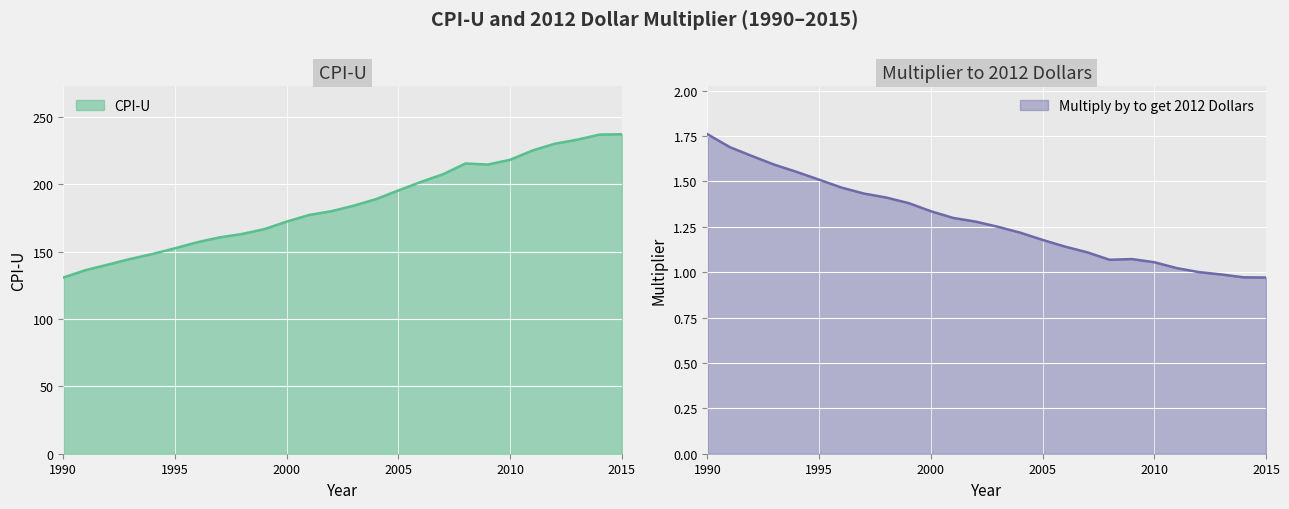

What is the difference between the Multiply by to get 2012 Dollars values at 2014 and 1997?

0.5